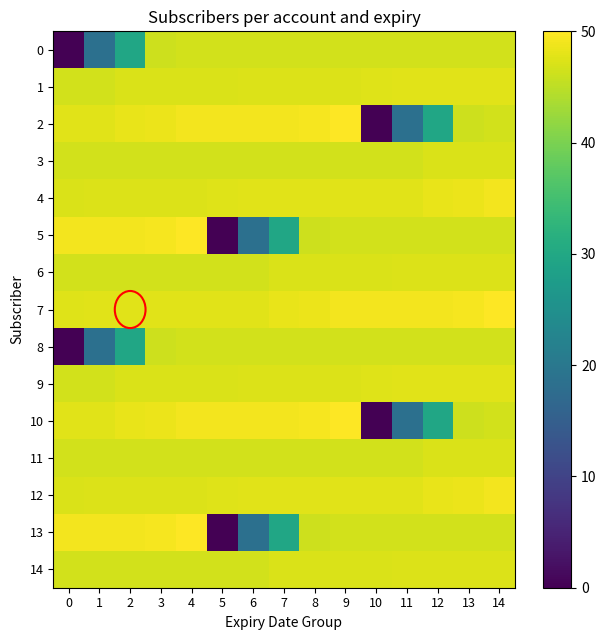

At which category does the chart reach its peak across all series?

9